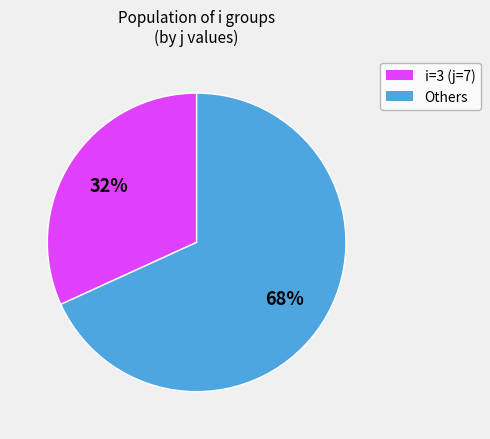

Is there a majority slice in this chart?

Yes